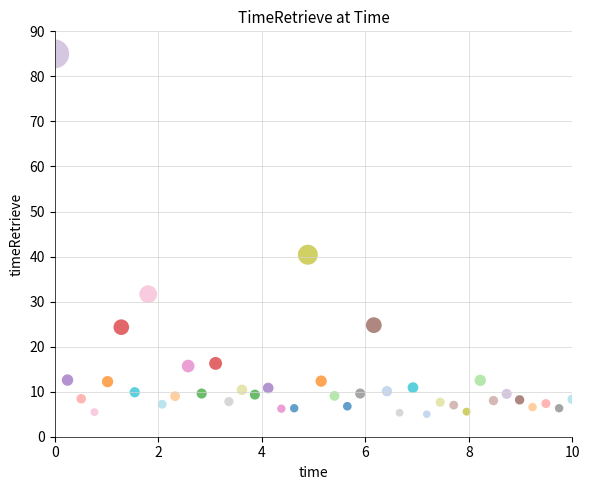

What Y value in the scatter plot is closest to 45?

40.4